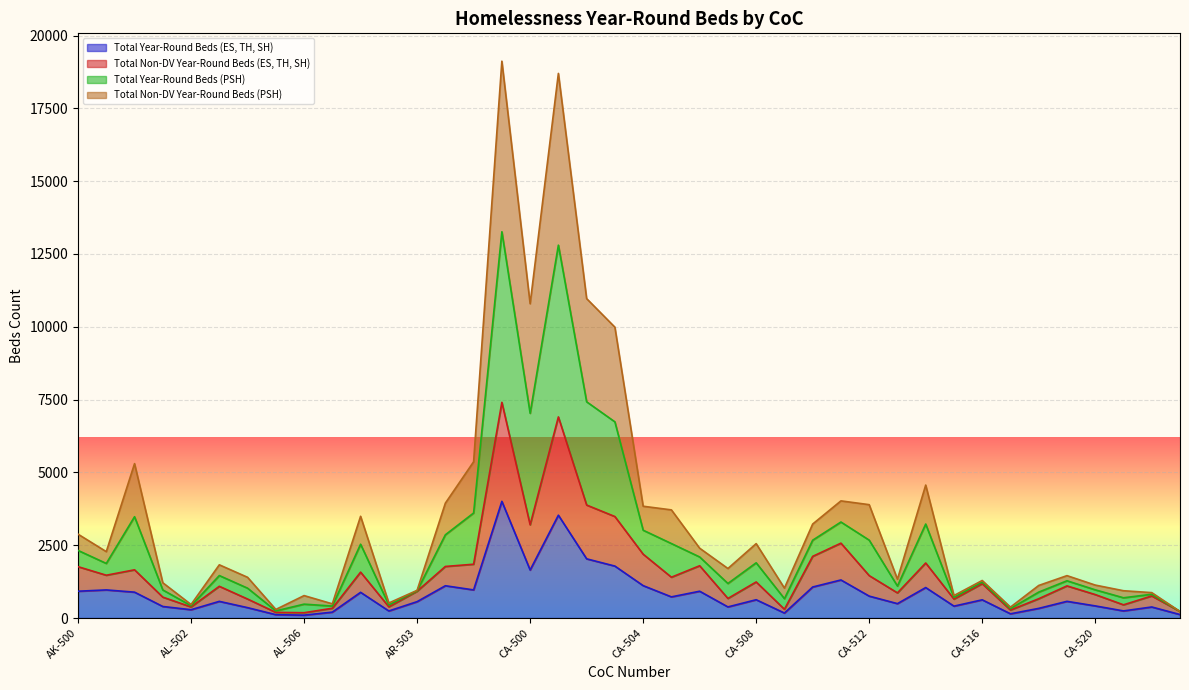

Count the number of data series in this chart.

4